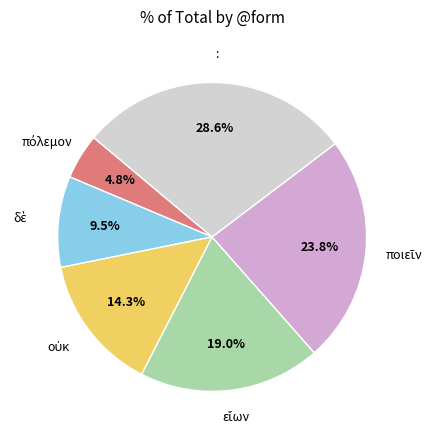

Is there any slice that represents more than half of the pie?

No